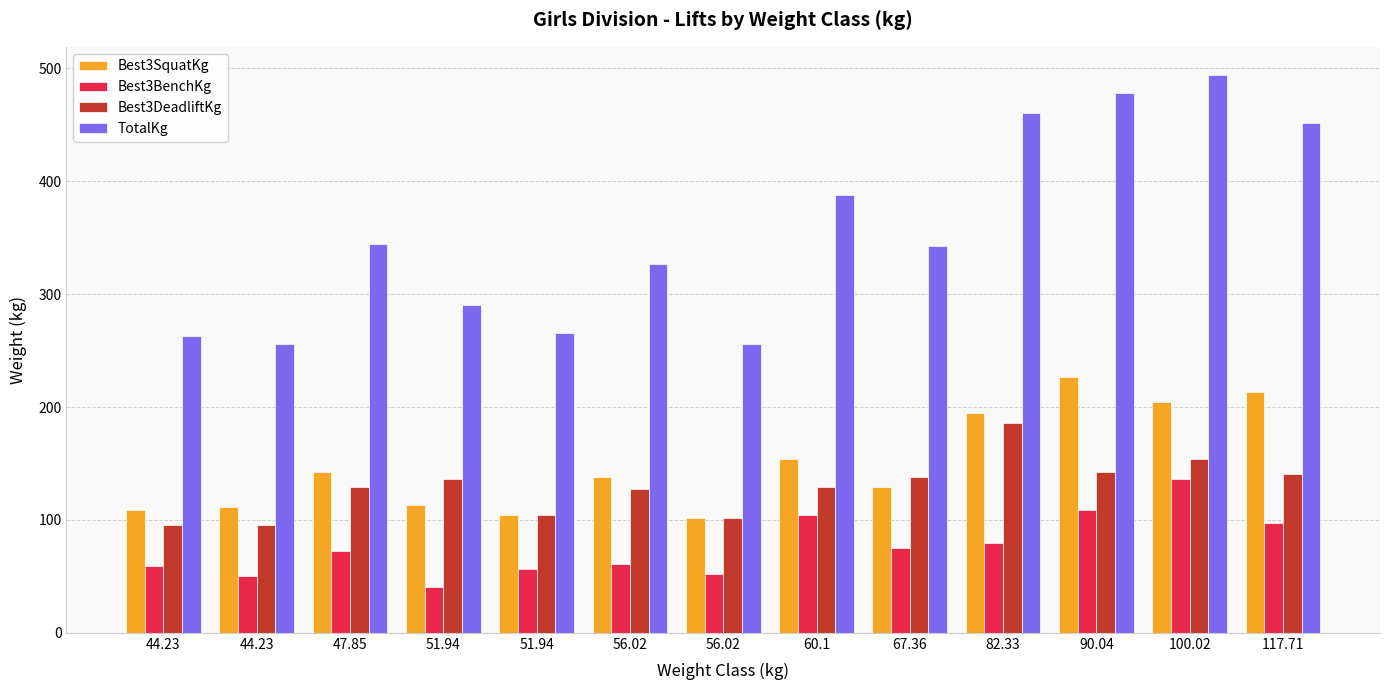

How many distinct data groups are displayed?

4